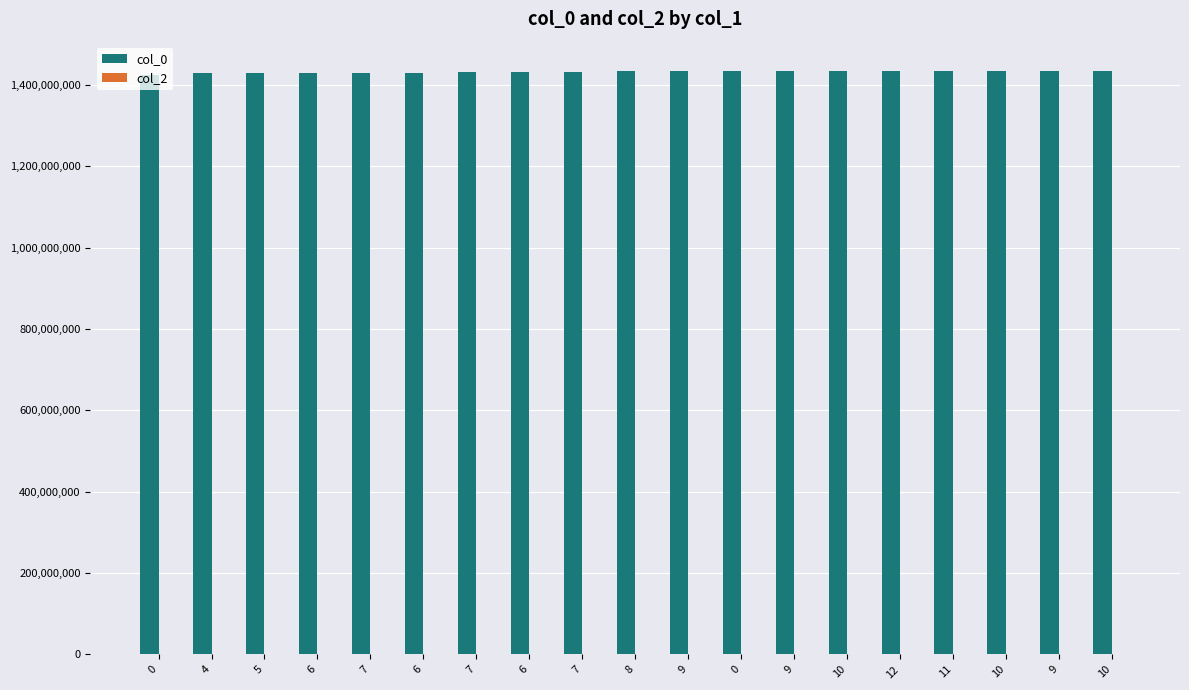

Reading right to left, extract all data points from this chart.

col_0: 1434673831	1434501031	1434331908	1434328233	1434155431	1434069031	1433786047	1433724146	1433550630	1433464231	1432686631	1431563432	1431394254	1430181031	1429749032	1429403434	1429057832	1428971432	1424700430
col_2: 0	0	0	0	0	0	0	0	0	0	0	0	0	0	0	0	0	0	0